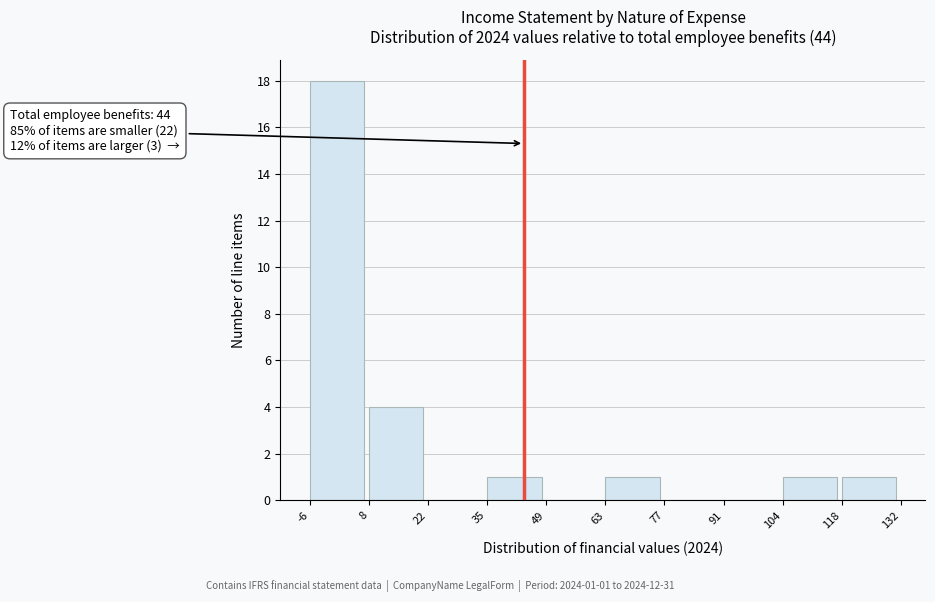

Which range on the x-axis has the tallest bar?

-6 to 8